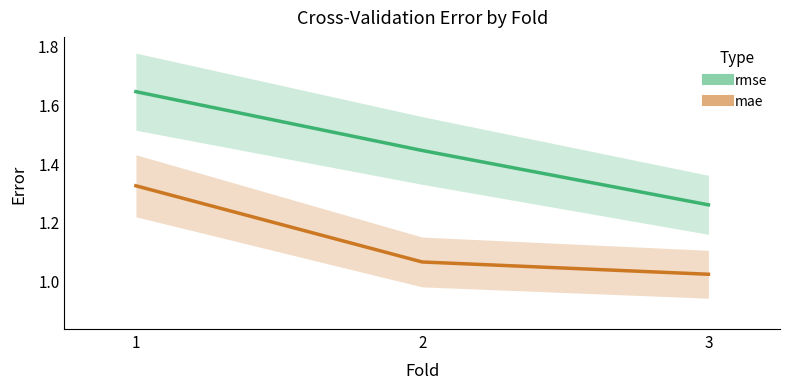

Between 3 and 2, which is larger?

2